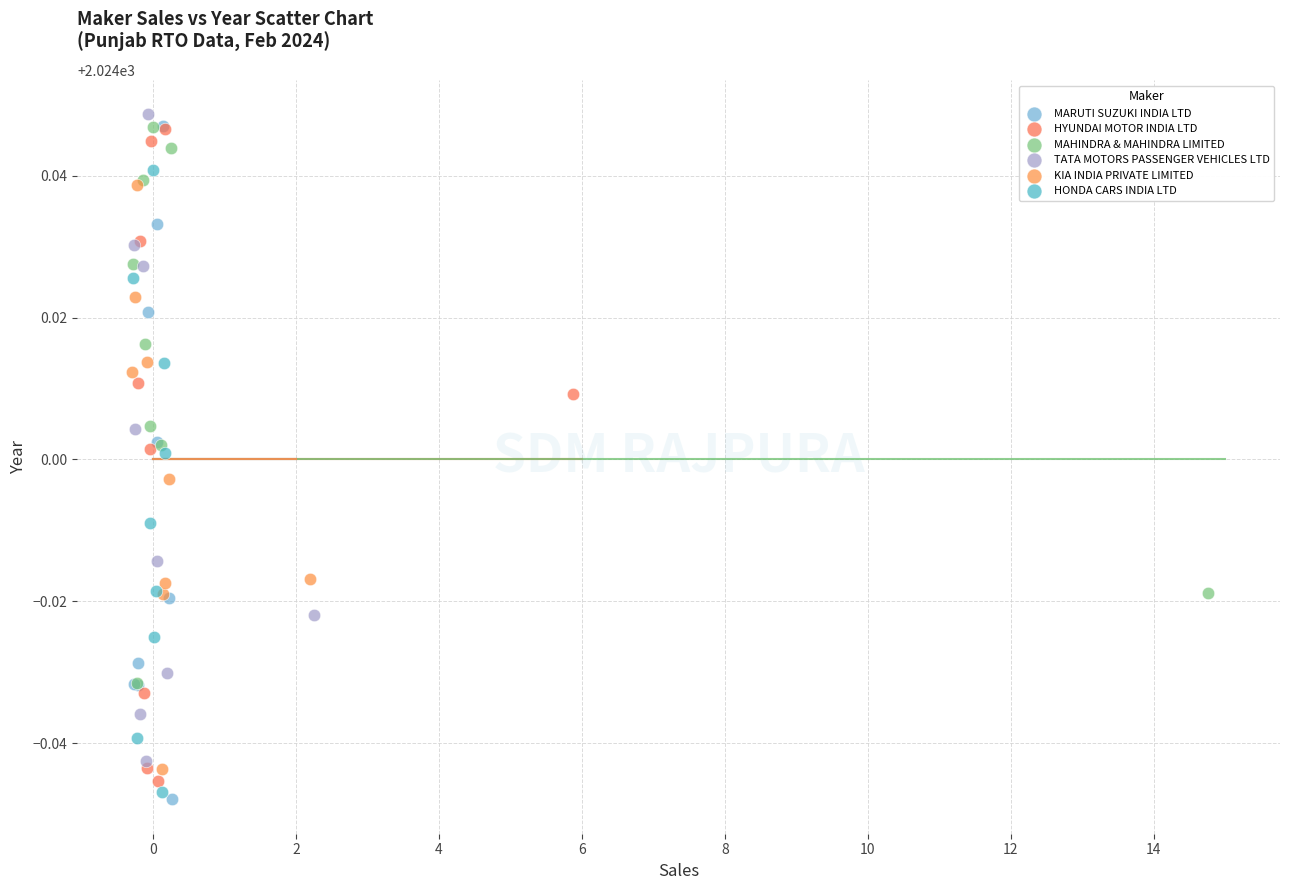

Which series reaches the minimum Y coordinate?

MARUTI SUZUKI INDIA LTD